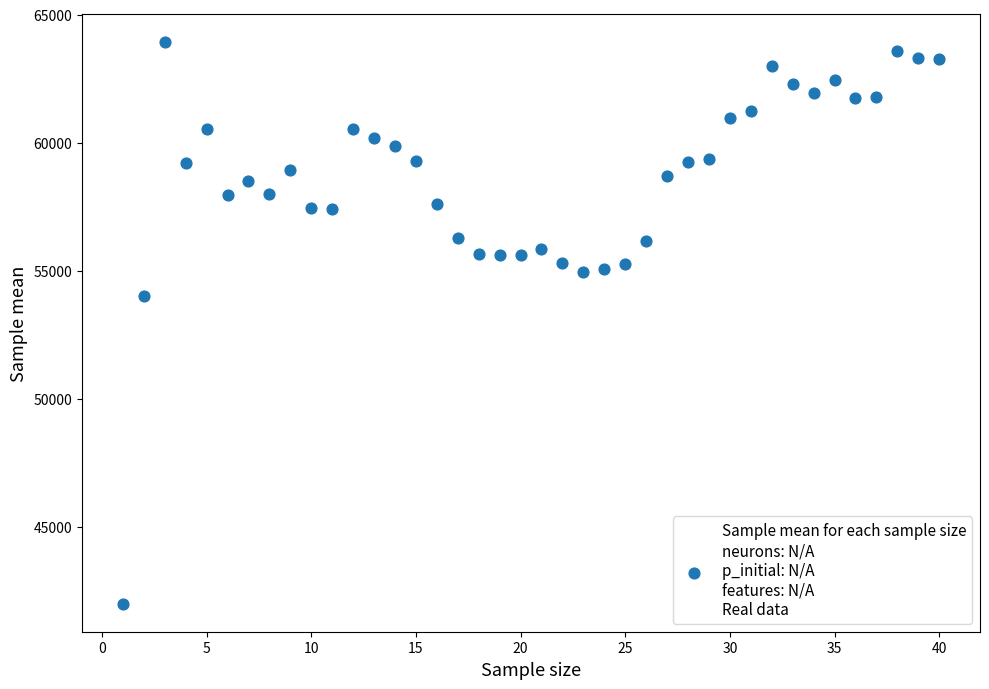

What Y value in the scatter plot is closest to 52966?

54000.0